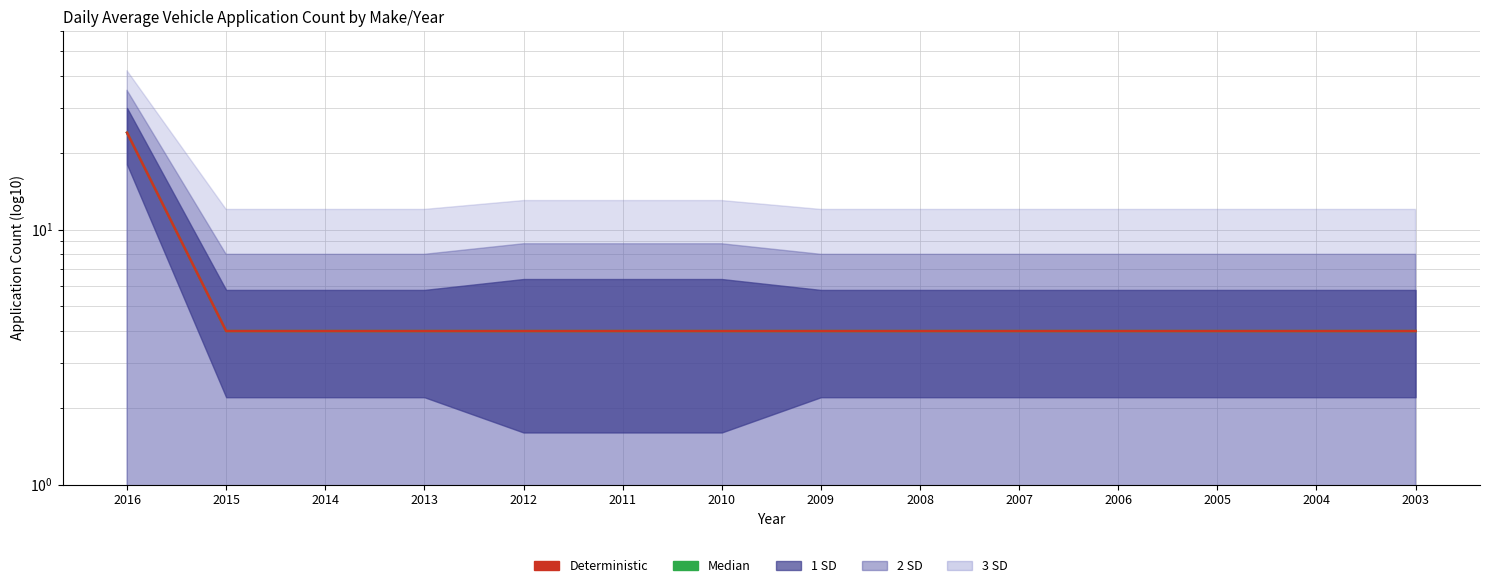

Which category has the highest value in the Median series?

2016